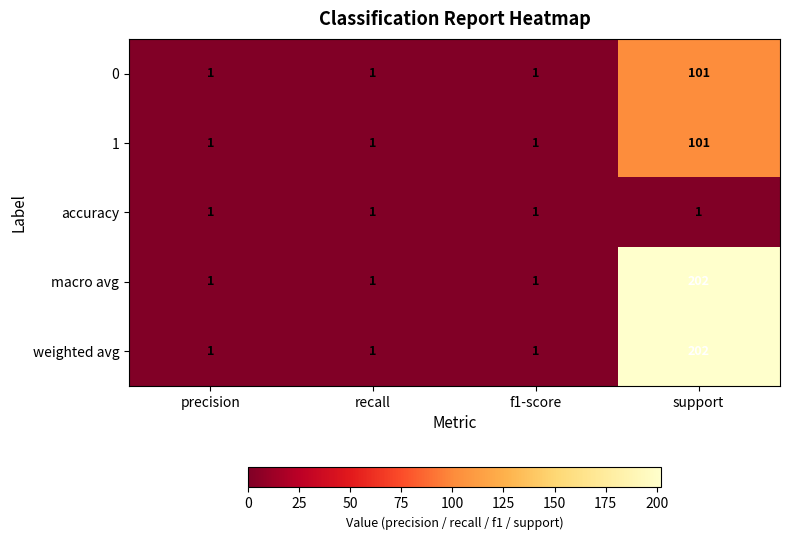

What is the difference between the highest and lowest values at support?

201